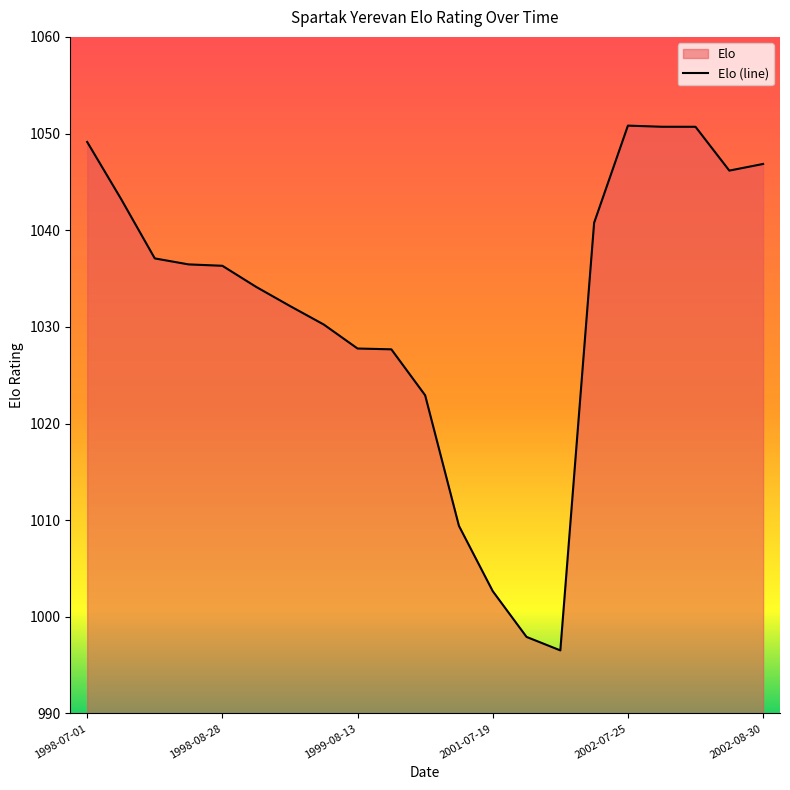

Which has a higher value, 2001-08-10 or 1999-08-27?

1999-08-27